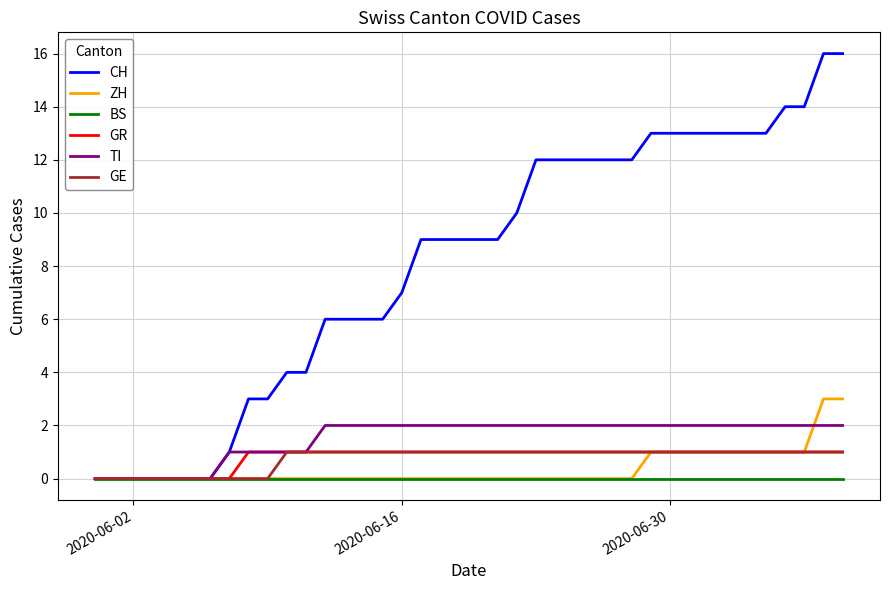

Count the GE values in the range 1 to 2.

30